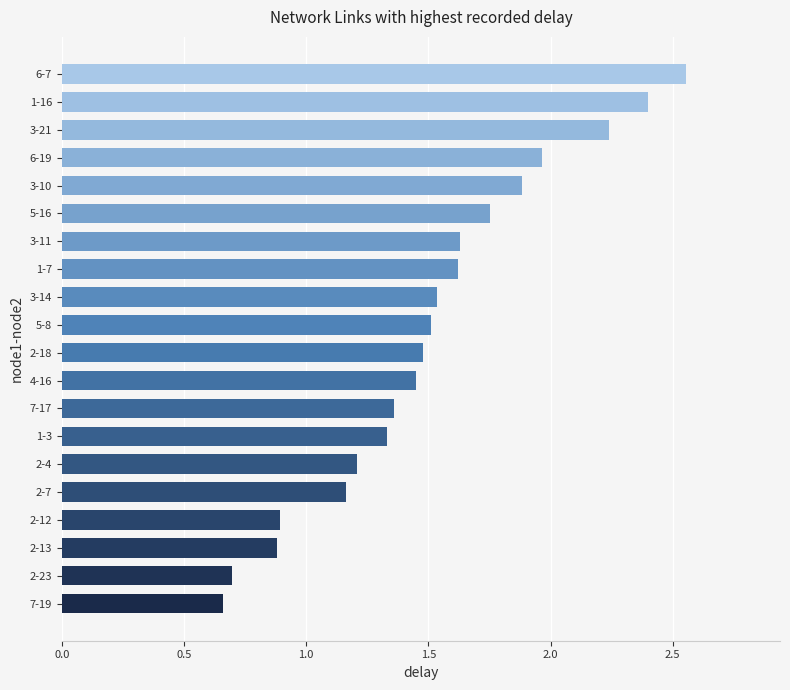

What is the difference between the maximum and minimum values?

1.9